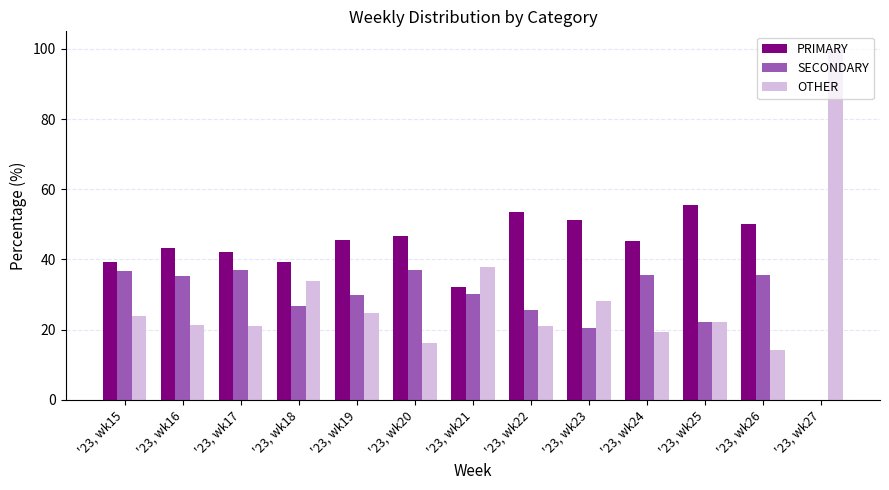

Which series changed the most between '23, wk15 and '23, wk21?

OTHER